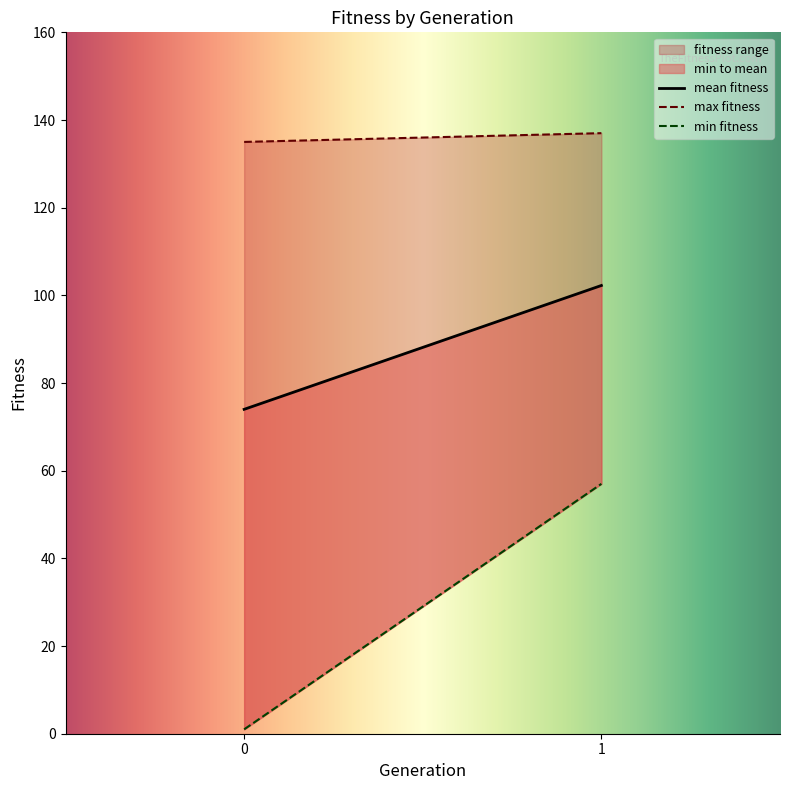

What is the approximate value of max_fitness at 0?

135